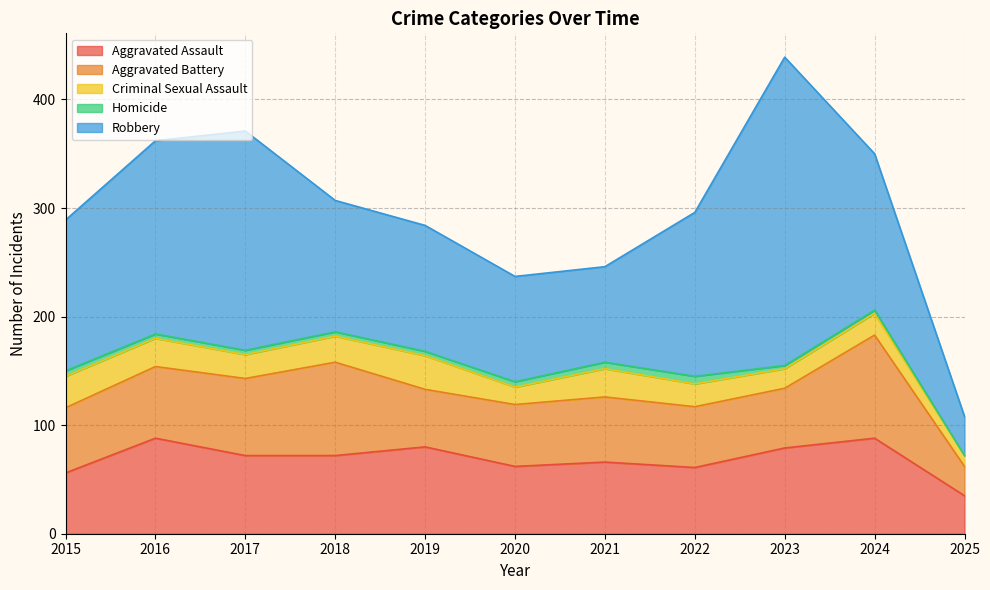

Rank the series at 2025 from lowest to highest value.

Homicide, Criminal Sexual Assault, Aggravated Battery, Aggravated Assault, Robbery